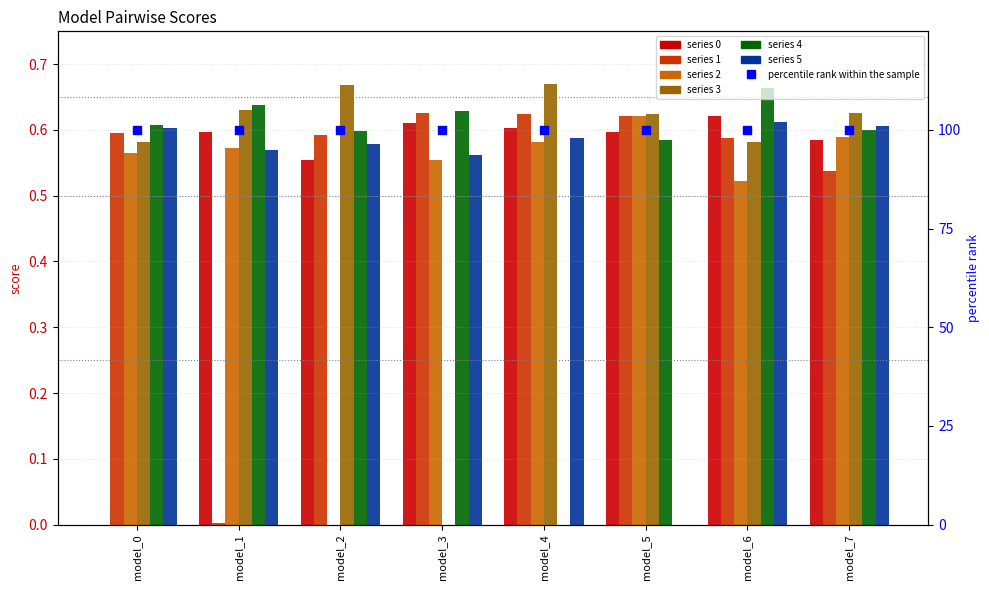

Which series reaches the maximum Y coordinate?

3